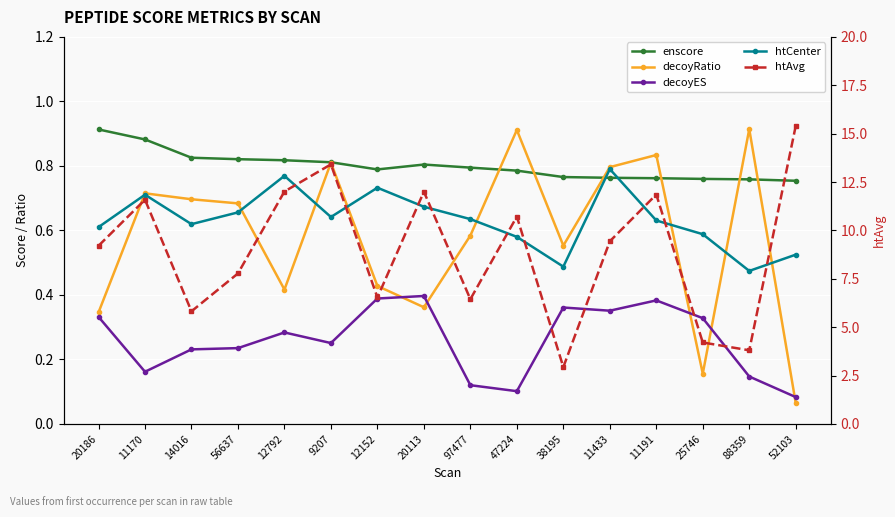

Rank the series at 47224 from highest to lowest value.

htAvg, decoyRatio, enscore, htCenter, decoyES